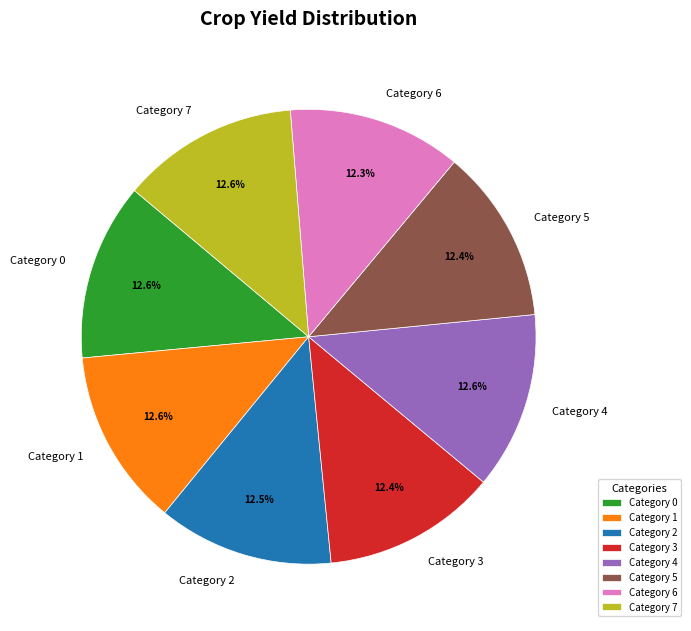

Is there any slice that represents more than half of the pie?

No